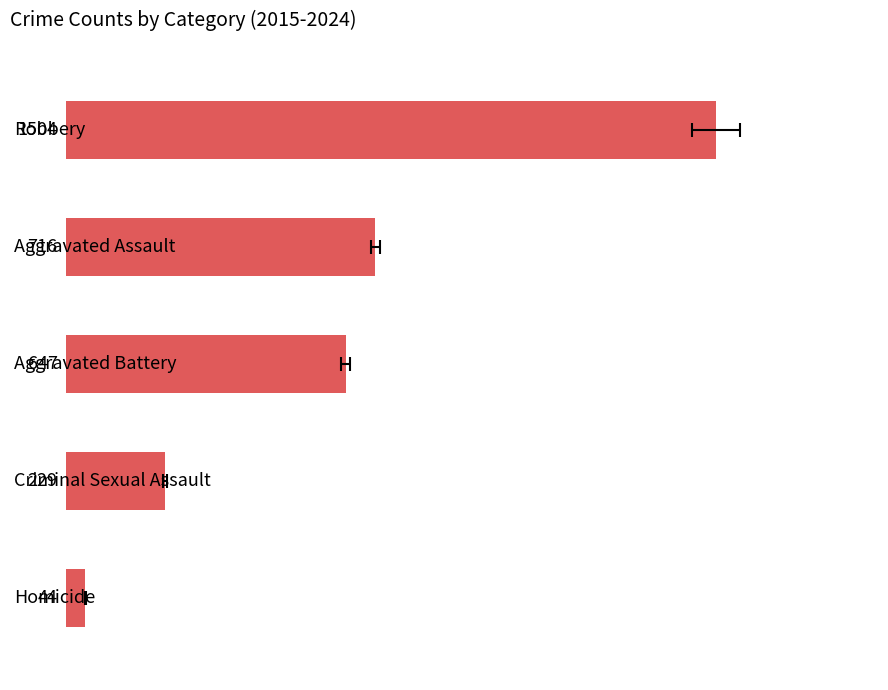

Reading right to left, transcribe all the data shown in this chart.

4=44	3=229	2=647	1=716	0=1504